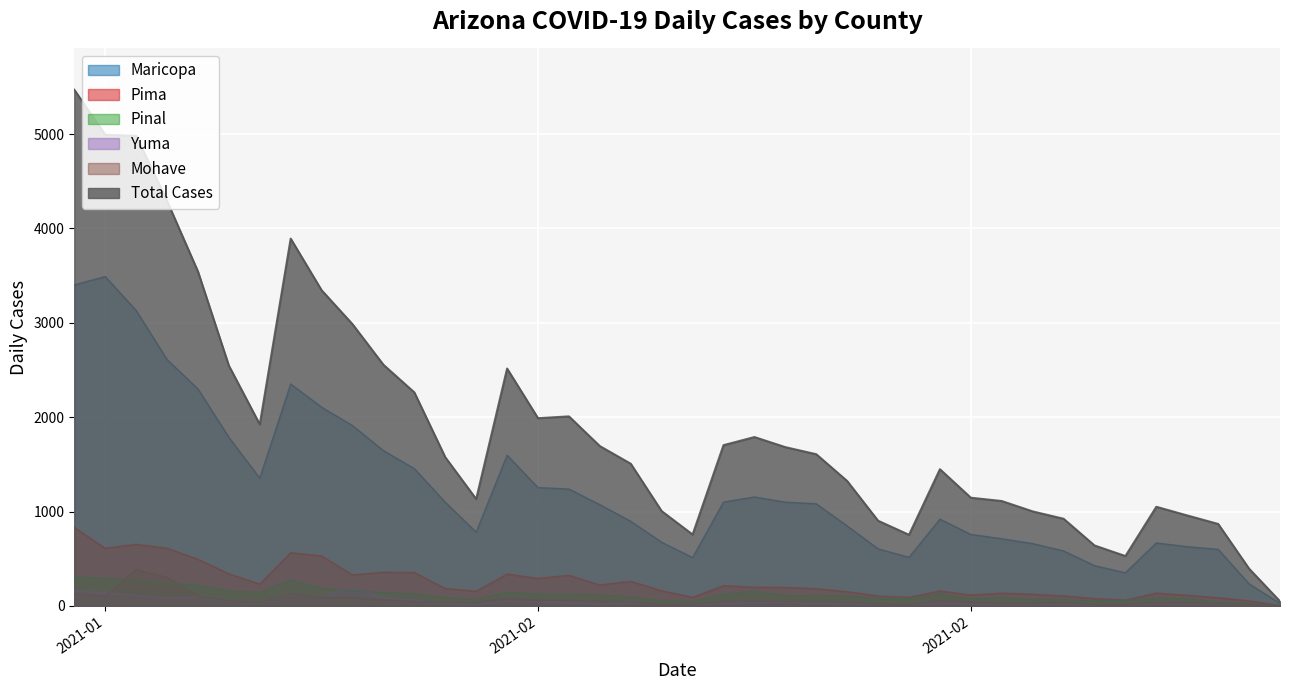

The cases_MARICOPA series shows 3119 at 2021-01-29. True or false?

False